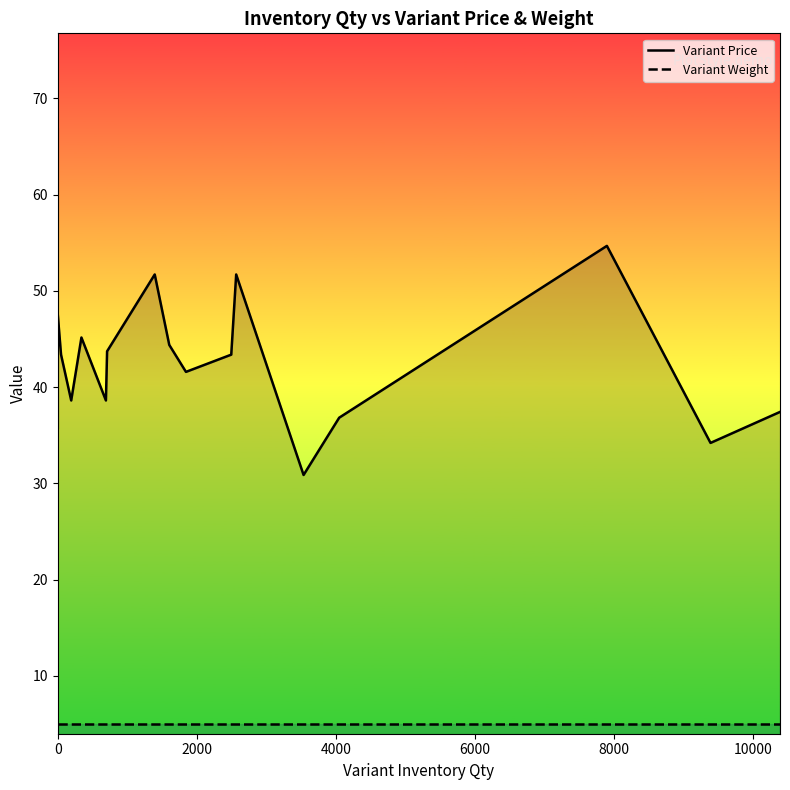

How many data points does each series have?

20